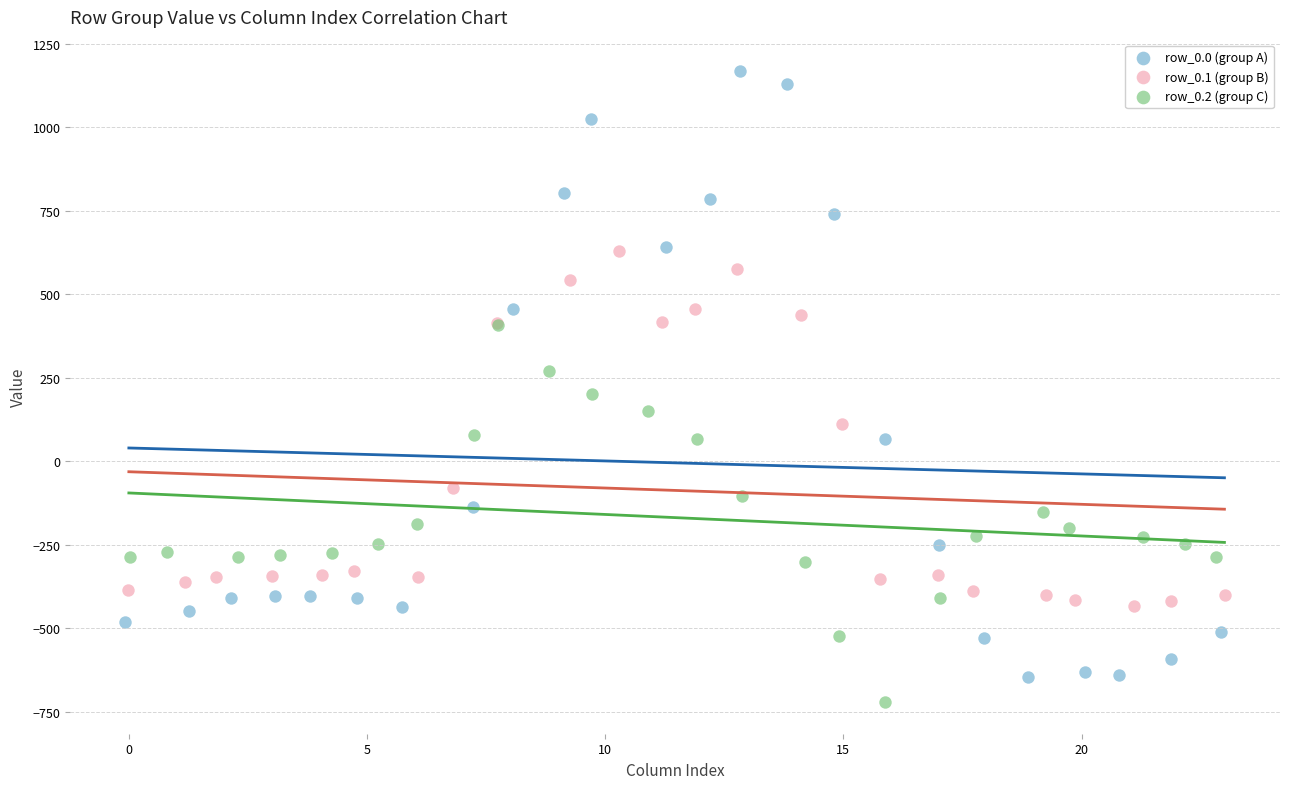

What are all the series names shown in the legend?

row_0.0 (group A), row_0.1 (group B), row_0.2 (group C)